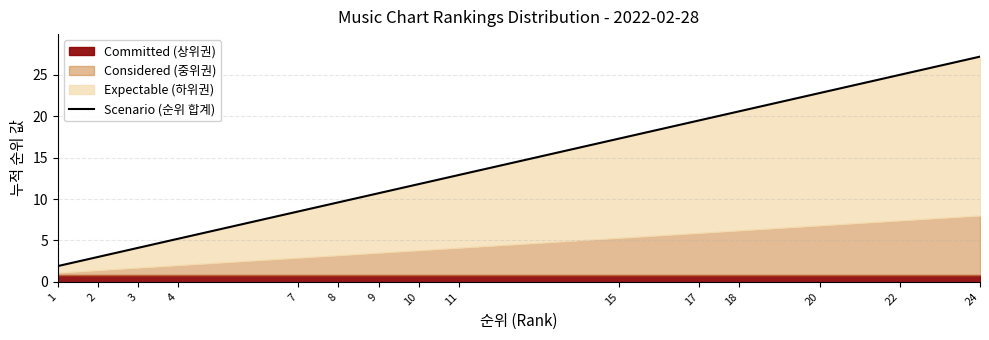

Rank the categories by value from highest to lowest.

24, 22, 20, 18, 17, 15, 11, 10, 9, 8, 7, 4, 3, 2, 1